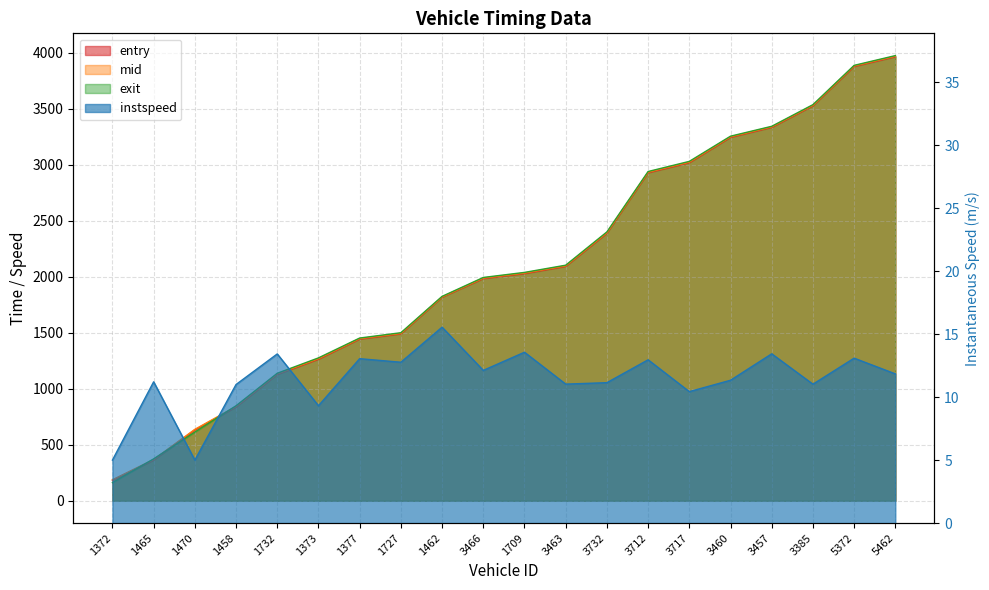

Which has a higher value, 3732 or 1727?

3732